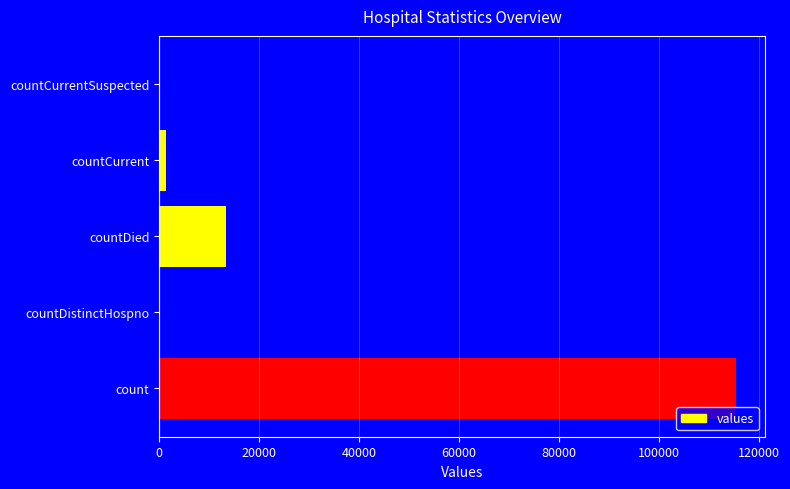

True or false: the data shows -79758 at countCurrentSuspected.

False